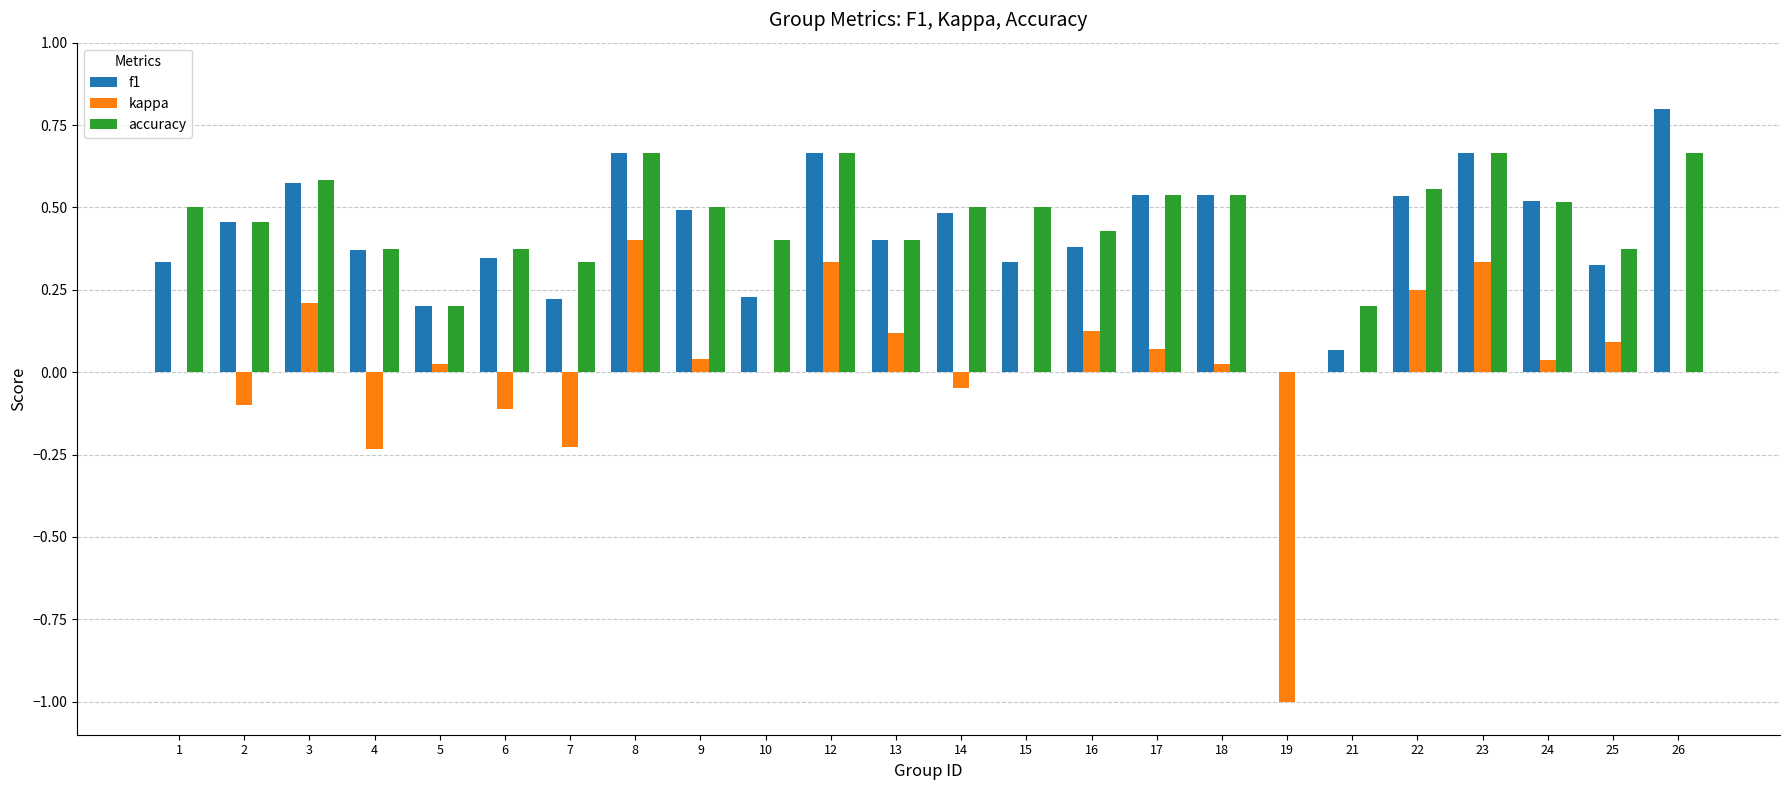

What is the maximum value for f1?

0.8